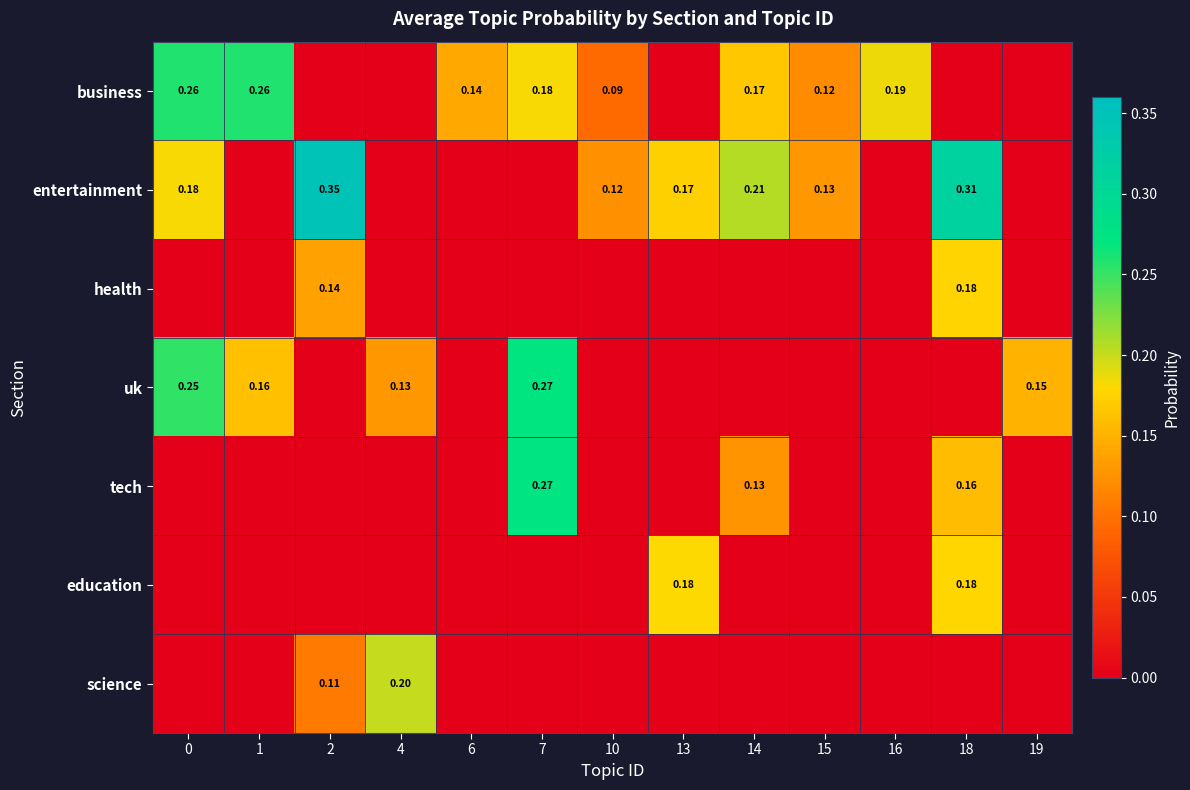

What is the spread (max minus min) of values at 6?

0.1